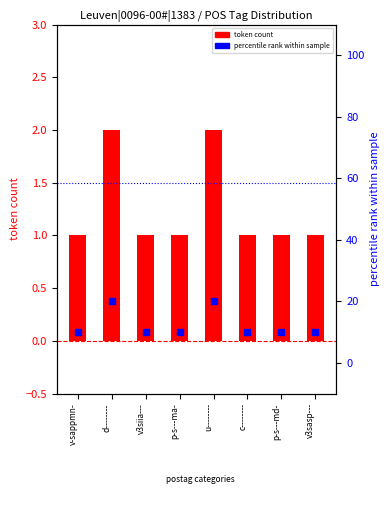

Which series contains the lowest Y value?

token count